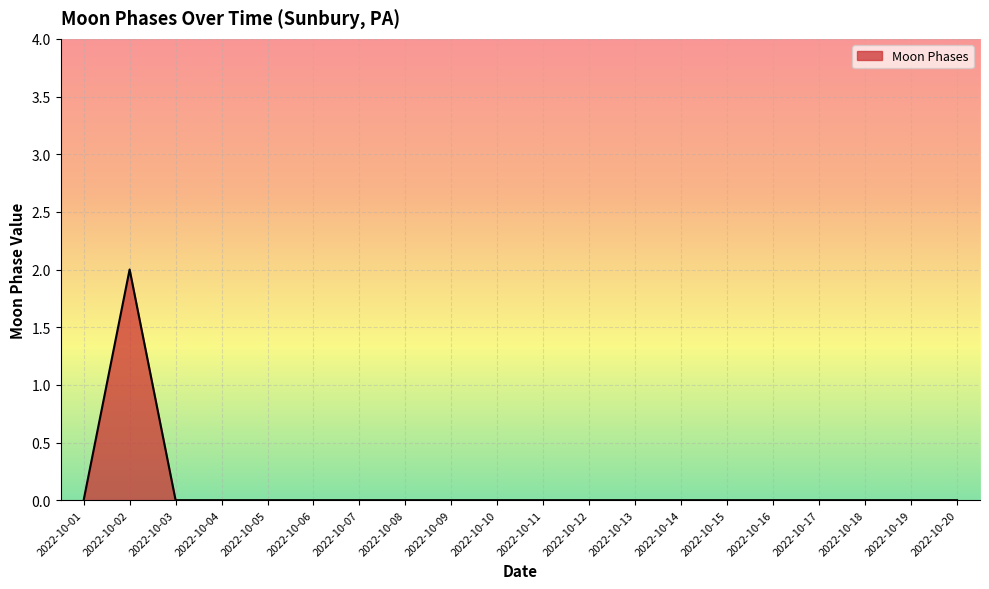

Count the values in the range 0 to 1.

19